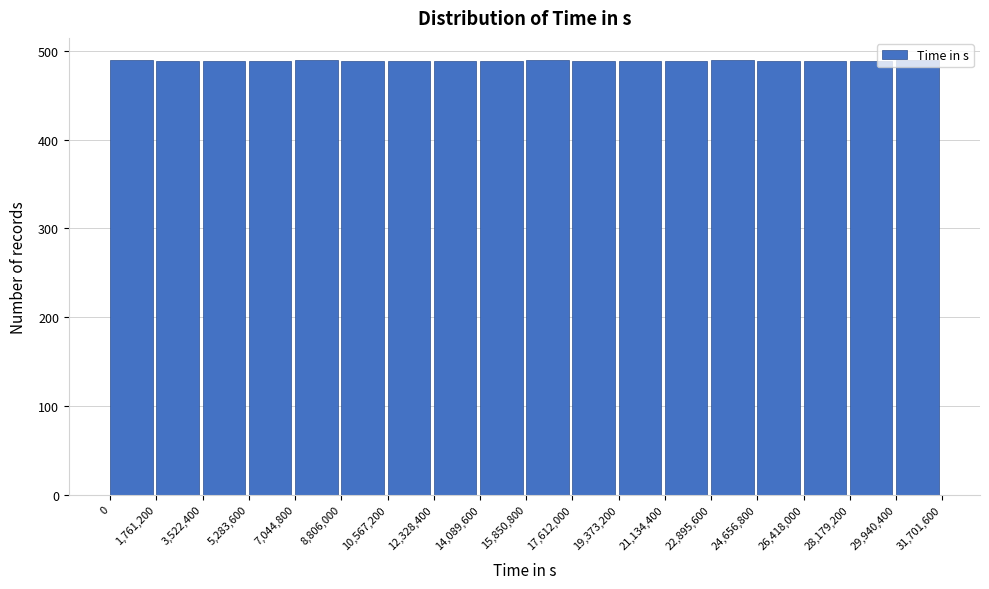

Reading left to right, list every bar in this chart as the range it spans on the x-axis followed by its height. The values are not printed on the chart, so give them approximately, as read against the axis.

0 to 1,761,200: 490
1,761,200 to 3,522,400: 490
3,522,400 to 5,283,600: 490
5,283,600 to 7,044,800: 490
7,044,800 to 8,806,000: 490
8,806,000 to 10,567,200: 490
10,567,200 to 12,328,400: 490
12,328,400 to 14,089,600: 490
14,089,600 to 15,850,800: 490
15,850,800 to 17,612,000: 490
17,612,000 to 19,373,200: 490
19,373,200 to 21,134,400: 490
21,134,400 to 22,895,600: 490
22,895,600 to 24,656,800: 490
24,656,800 to 26,418,000: 490
26,418,000 to 28,179,200: 490
28,179,200 to 29,940,400: 490
29,940,400 to 31,701,600: 490